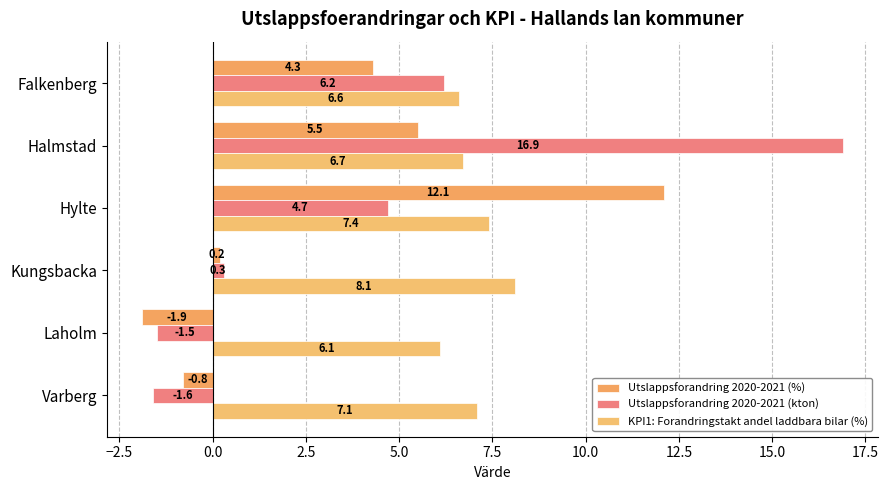

How many positive values does the Utslappsforandring 2020-2021 (%) series have?

4